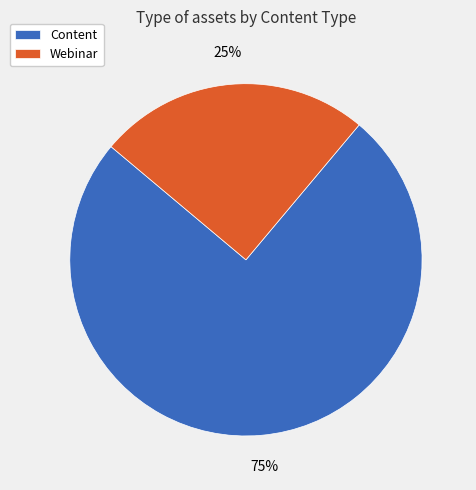

To the nearest percent, what portion does Webinar represent?

25%